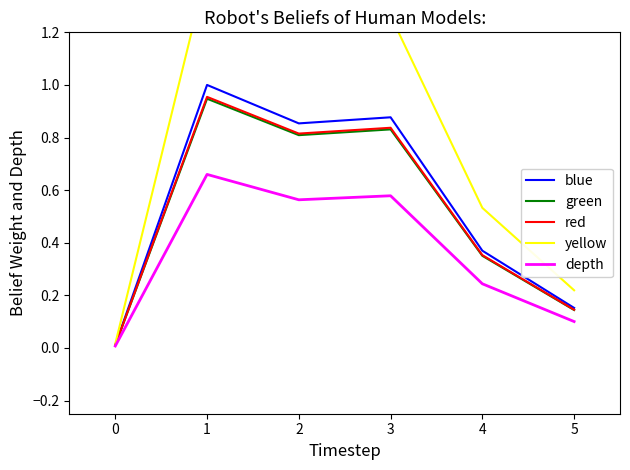

What is the approximate value of blue at 3?

0.9